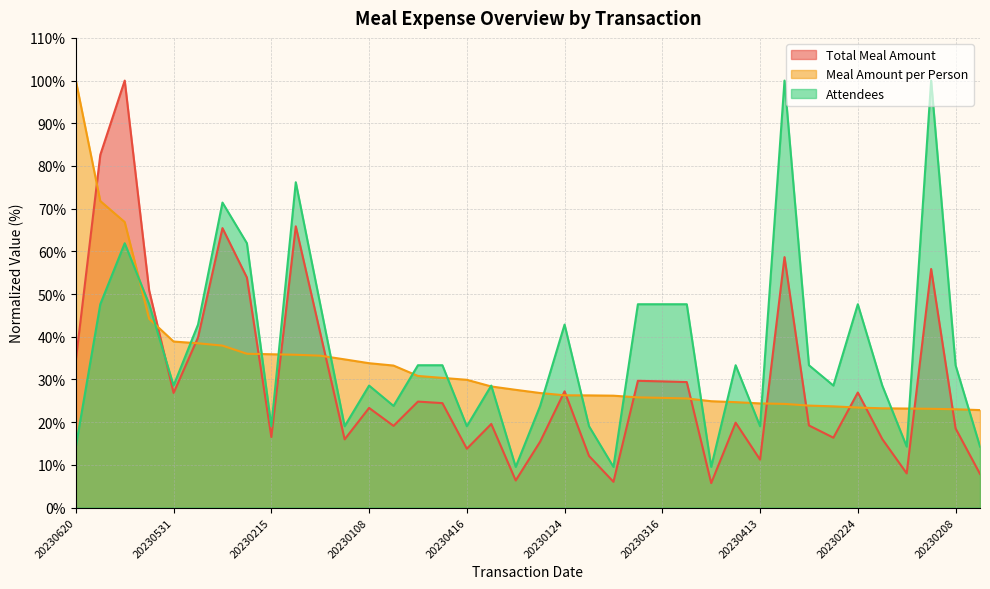

Where do Attendees and Total Meal Amount first cross each other?

20230506 and 20230531